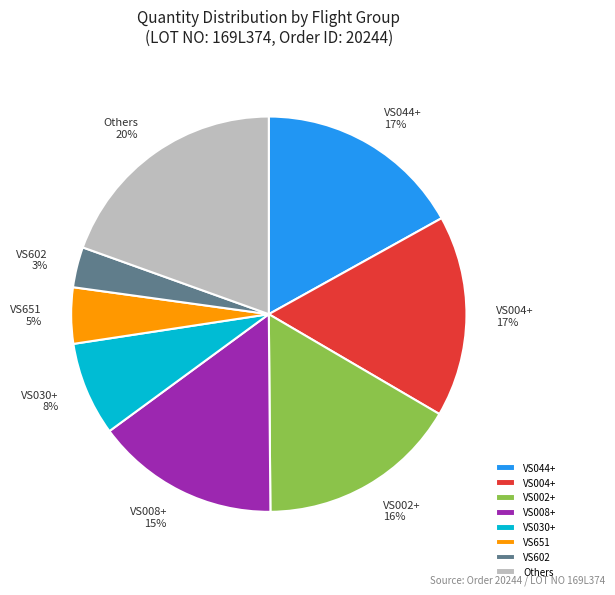

The VS602 slice represents 3% of the pie. True or false?

True